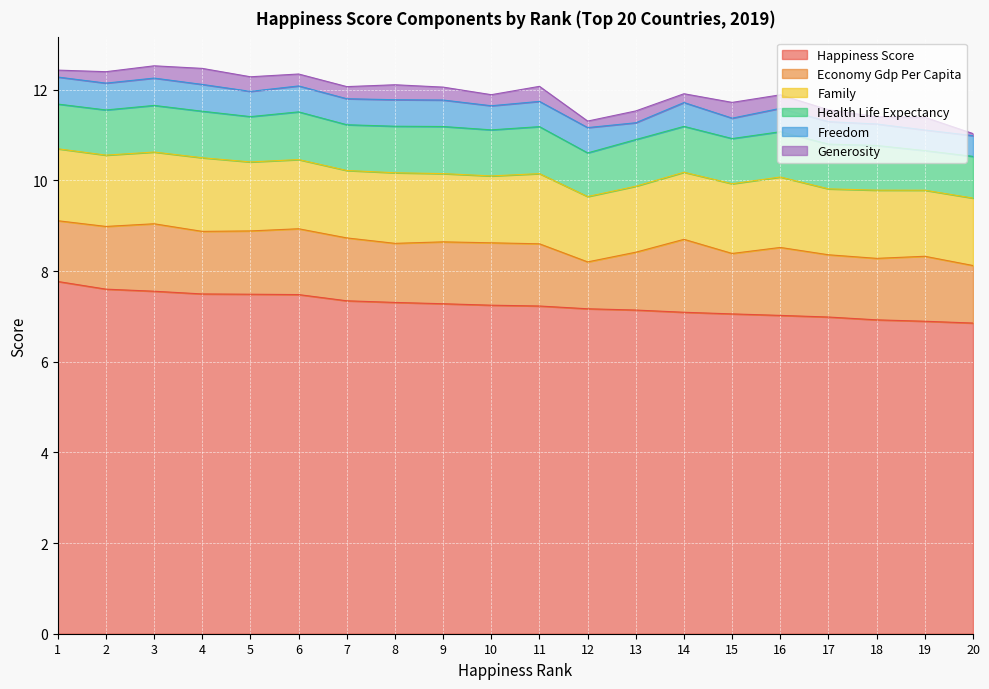

What is the difference between the maximum and minimum values in the health_life_expectancy series?

0.2